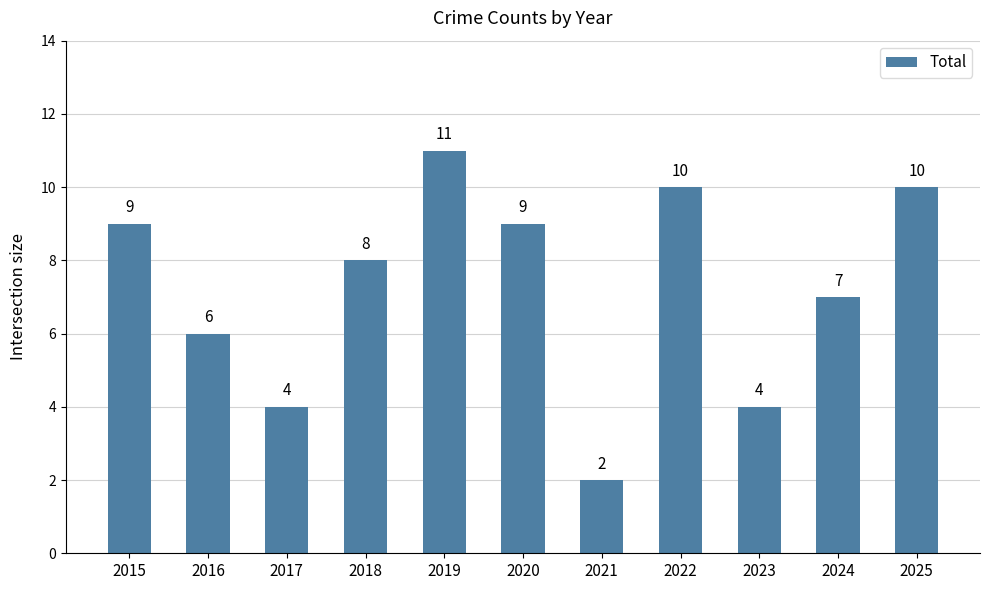

At which label is the value closest to 6?

2016